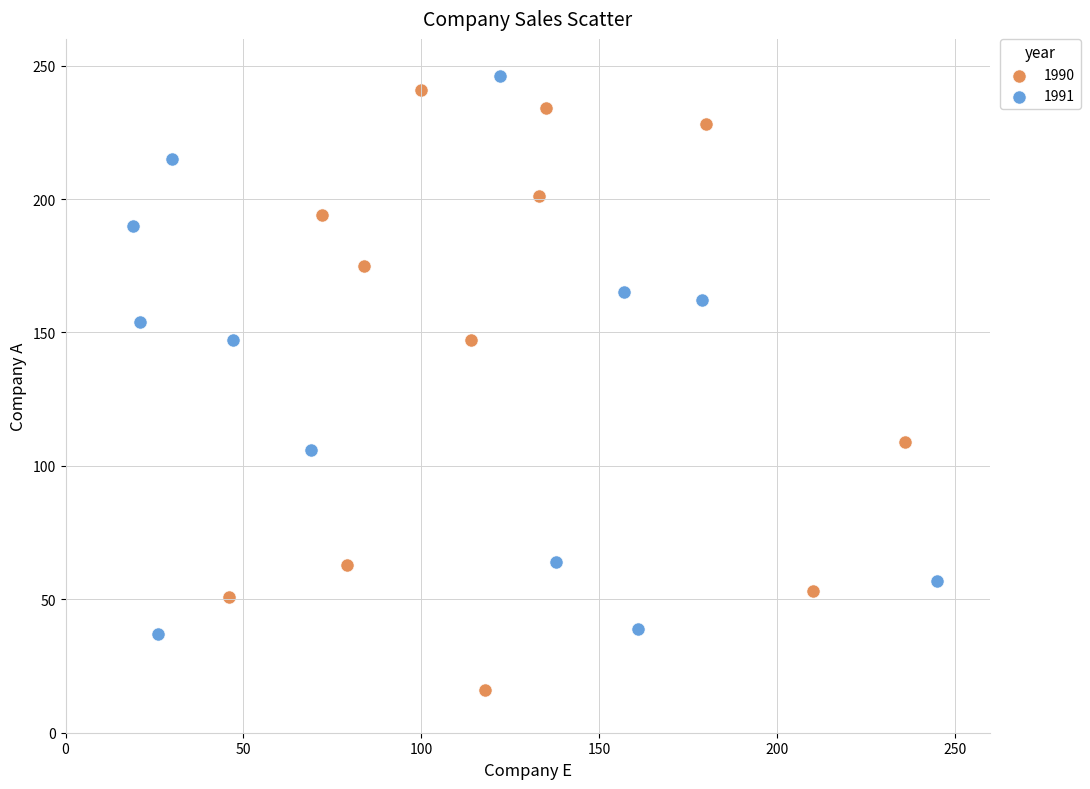

Which series reaches the minimum Y coordinate?

1990